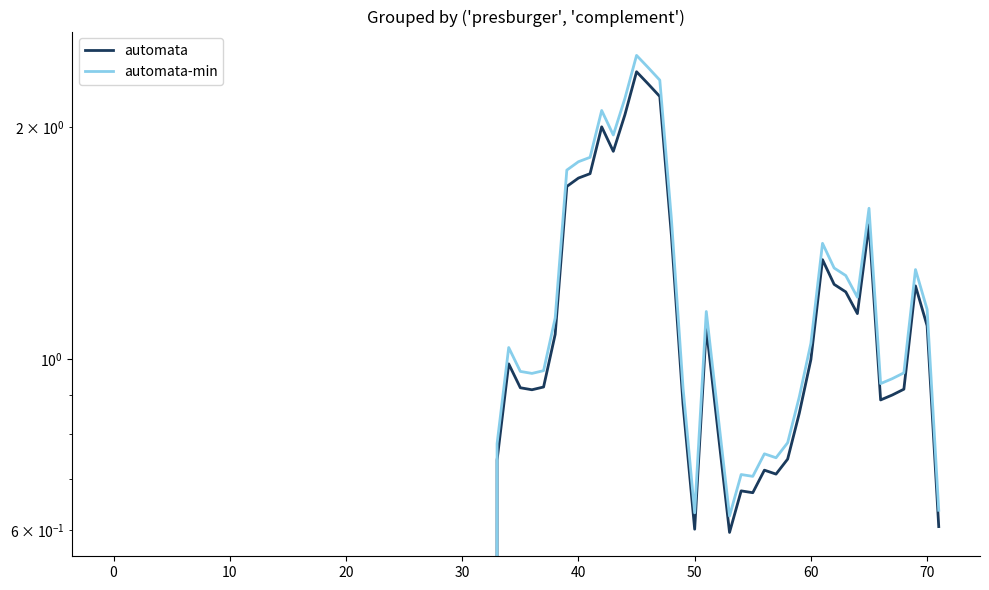

Does the chart have visible grid lines?

No